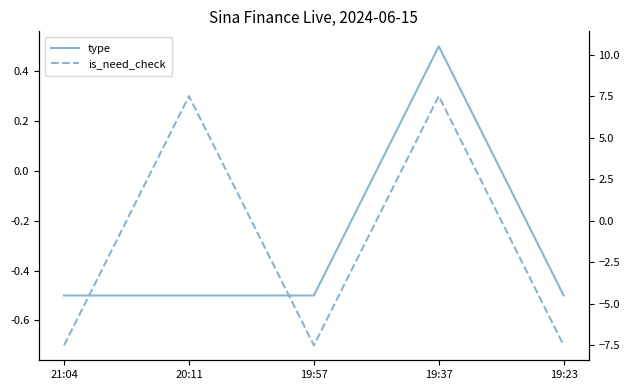

Reading right to left, extract all data points from this chart.

type: -0.5	0.5	-0.5	-0.5	-0.5
is_need_check: -0.7	0.3	-0.7	0.3	-0.7